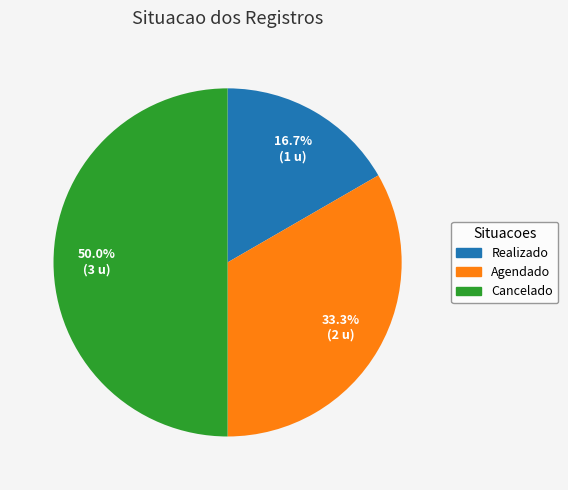

To the nearest percent, what is the difference between the Agendado and Cancelado slice percentages?

17%